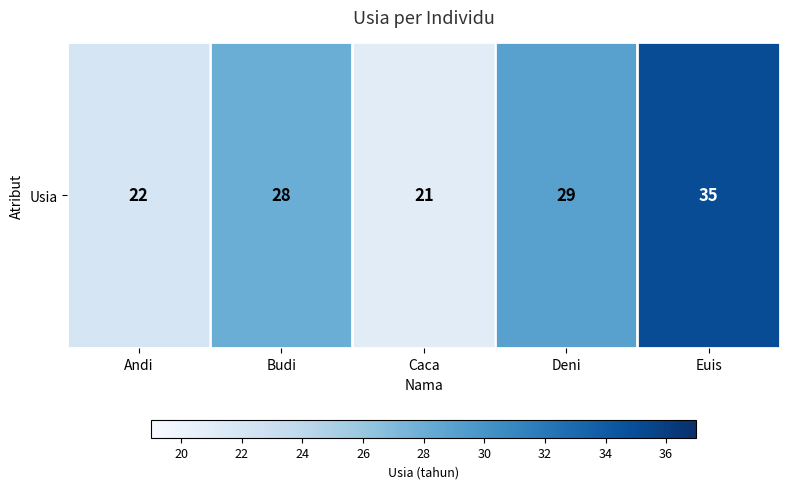

The chart shows a value of 22 at Andi. True or false?

True